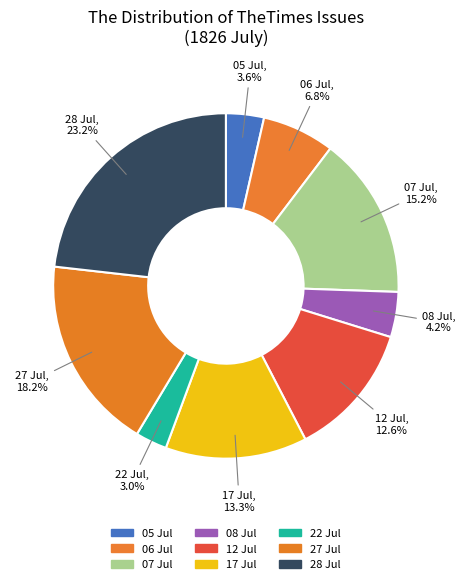

What is the smallest slice in the pie chart?

22 Jul